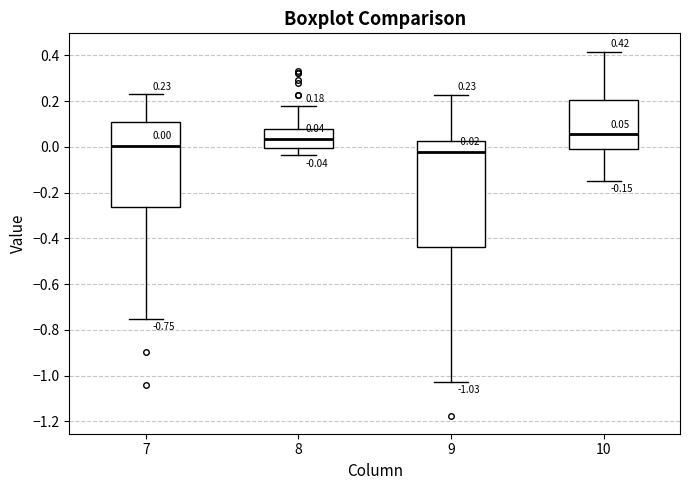

Comparing the boxes themselves (not the whiskers), which one is the tallest?

9